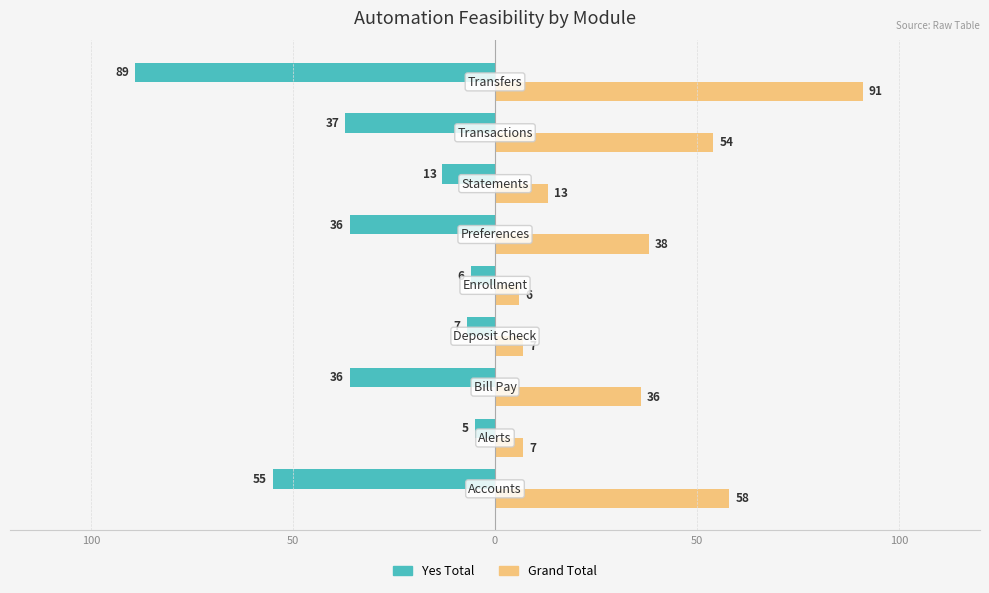

What is the lowest value of the Grand Total series?

6